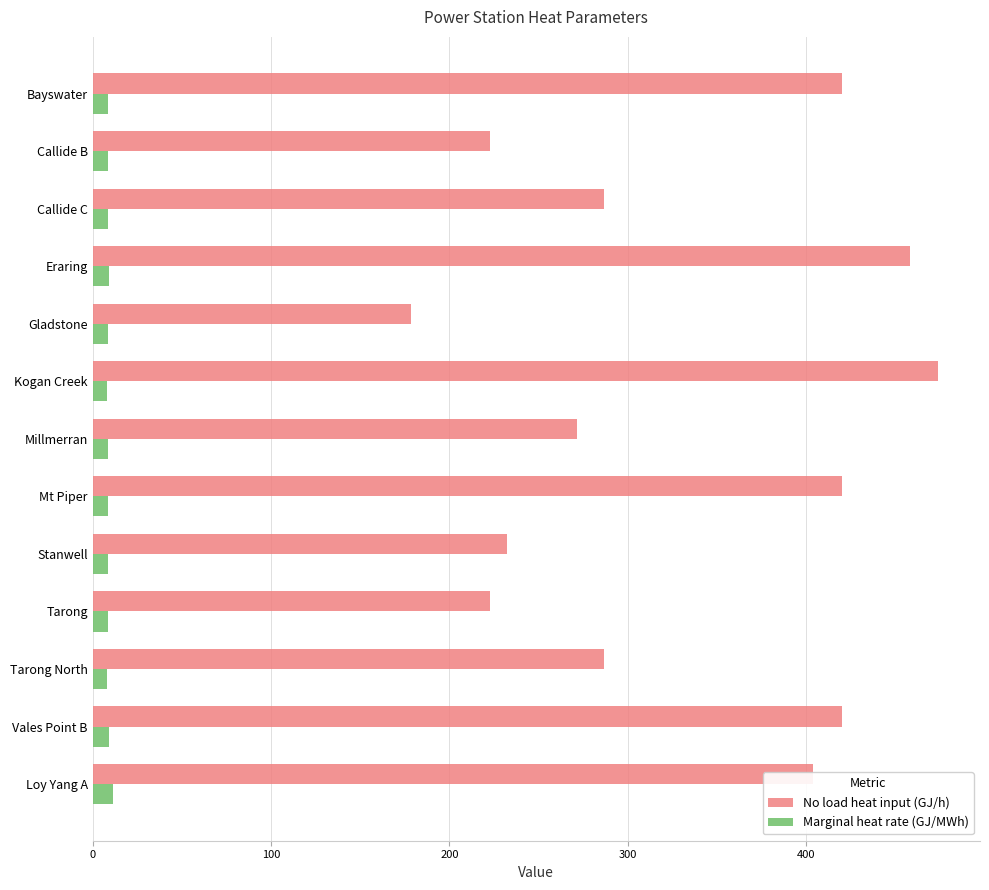

The No load heat input (GJ/h) series shows 178.4 at Gladstone. True or false?

True